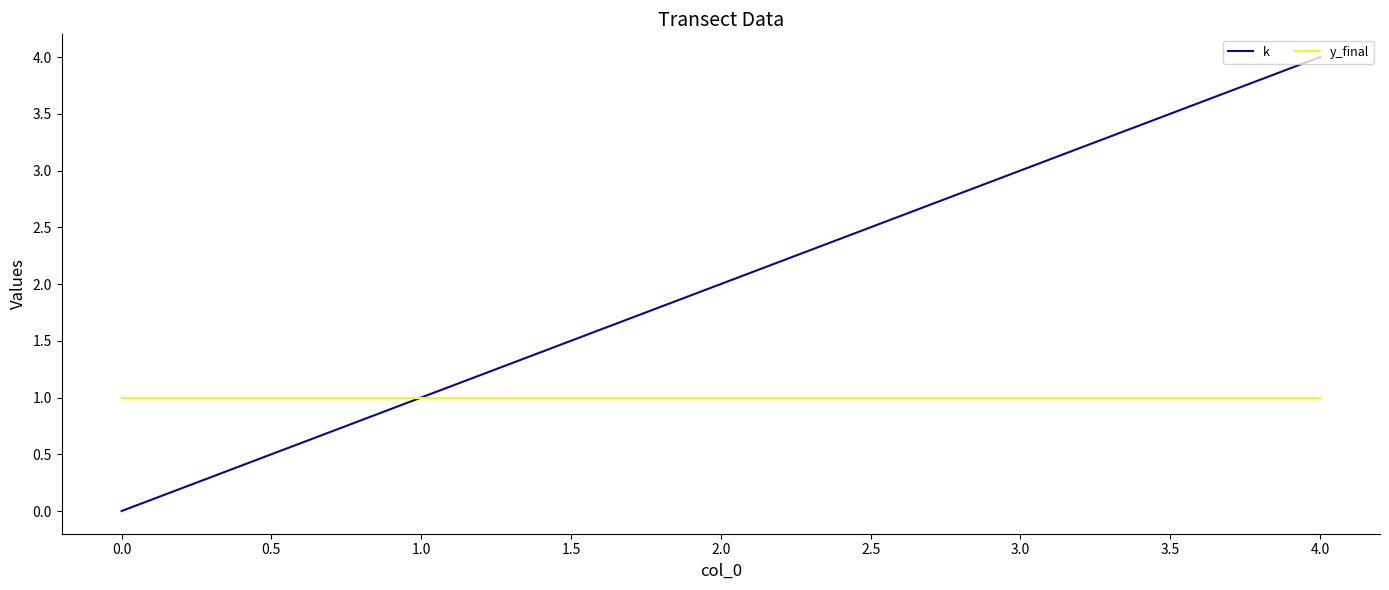

Which series has the widest spread of values?

k